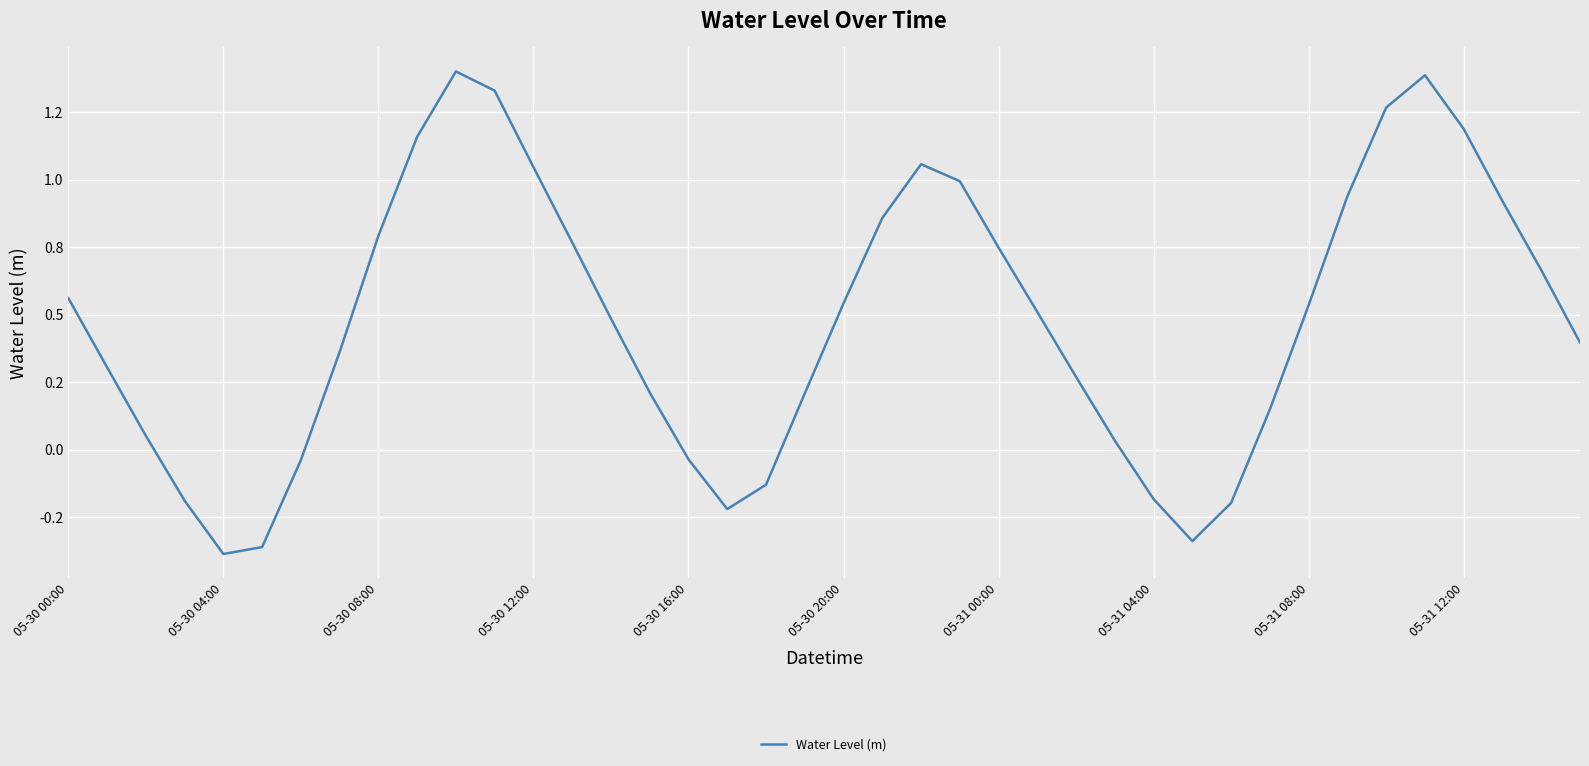

Is this an area chart (filled region under the line)?

No